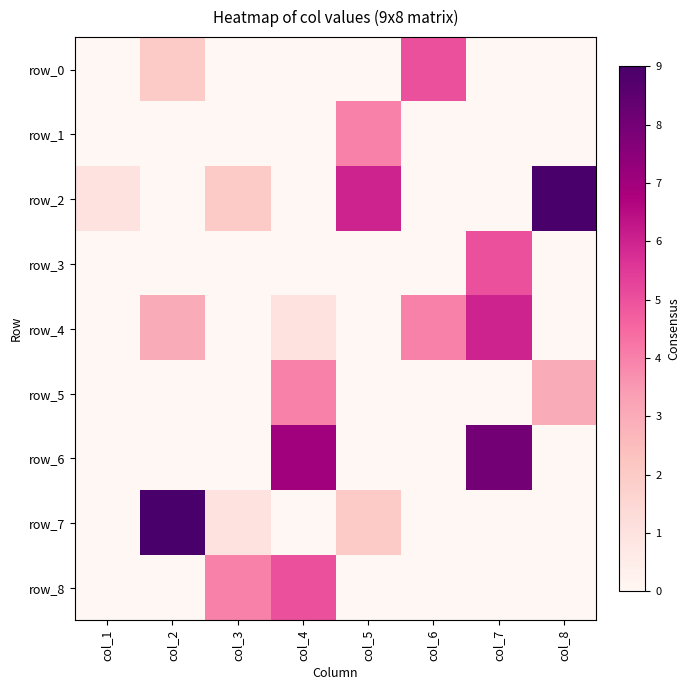

What is the sum of all row_4 values?

14